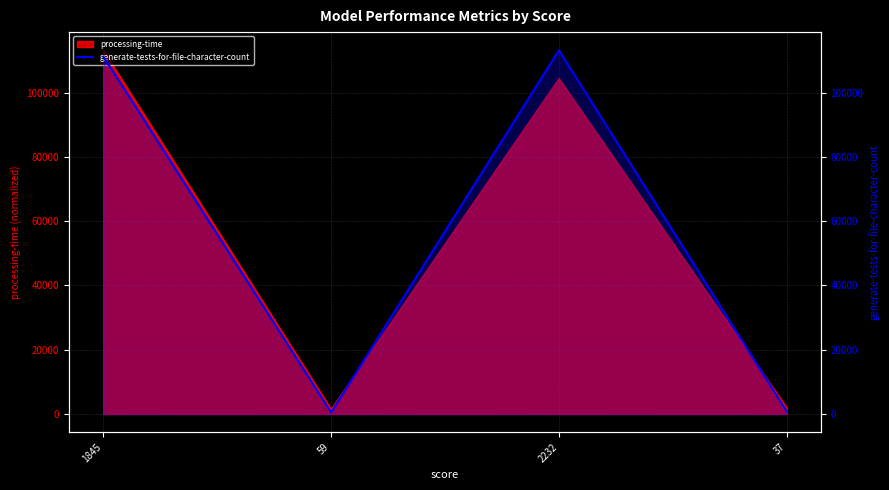

The value at 59 is 481. True or false?

True